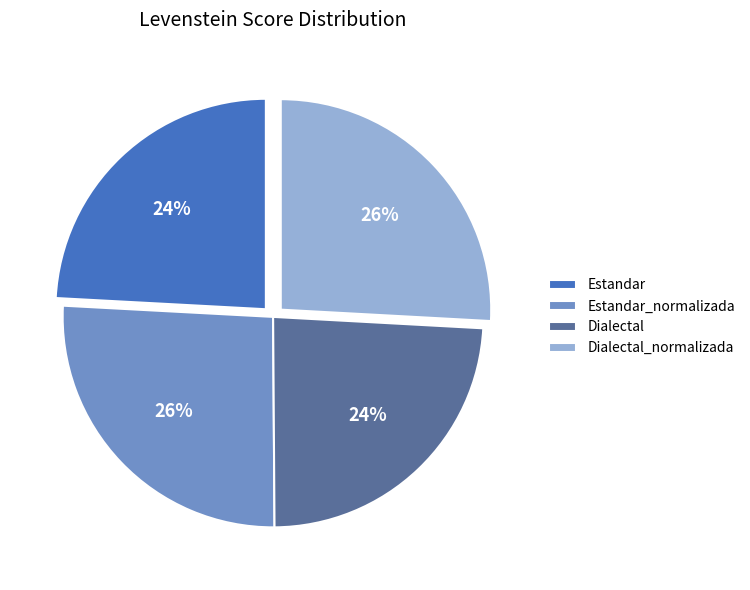

How many segments does this pie chart have?

4